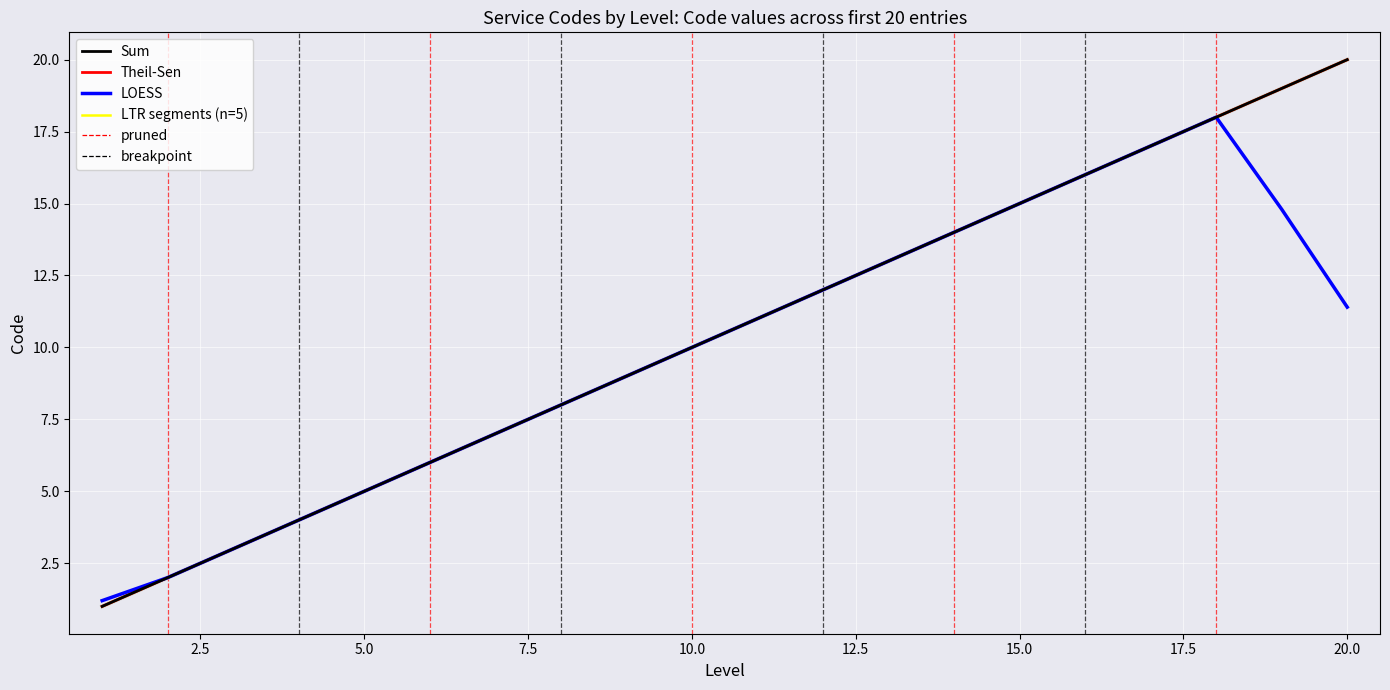

What is the approximate value at 14?

14